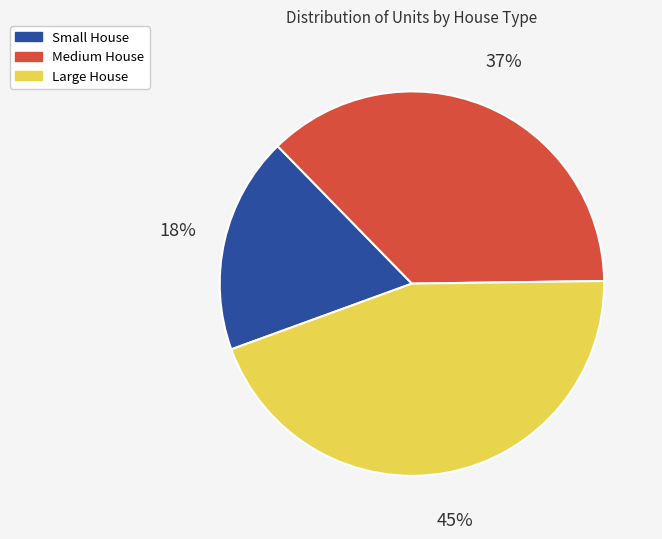

Do Large House and Small House together represent more than half of the pie?

Yes